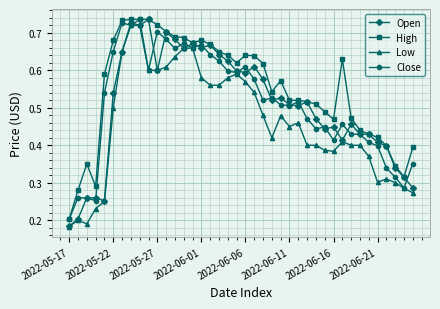

How many High values are between 0 and 1?

40